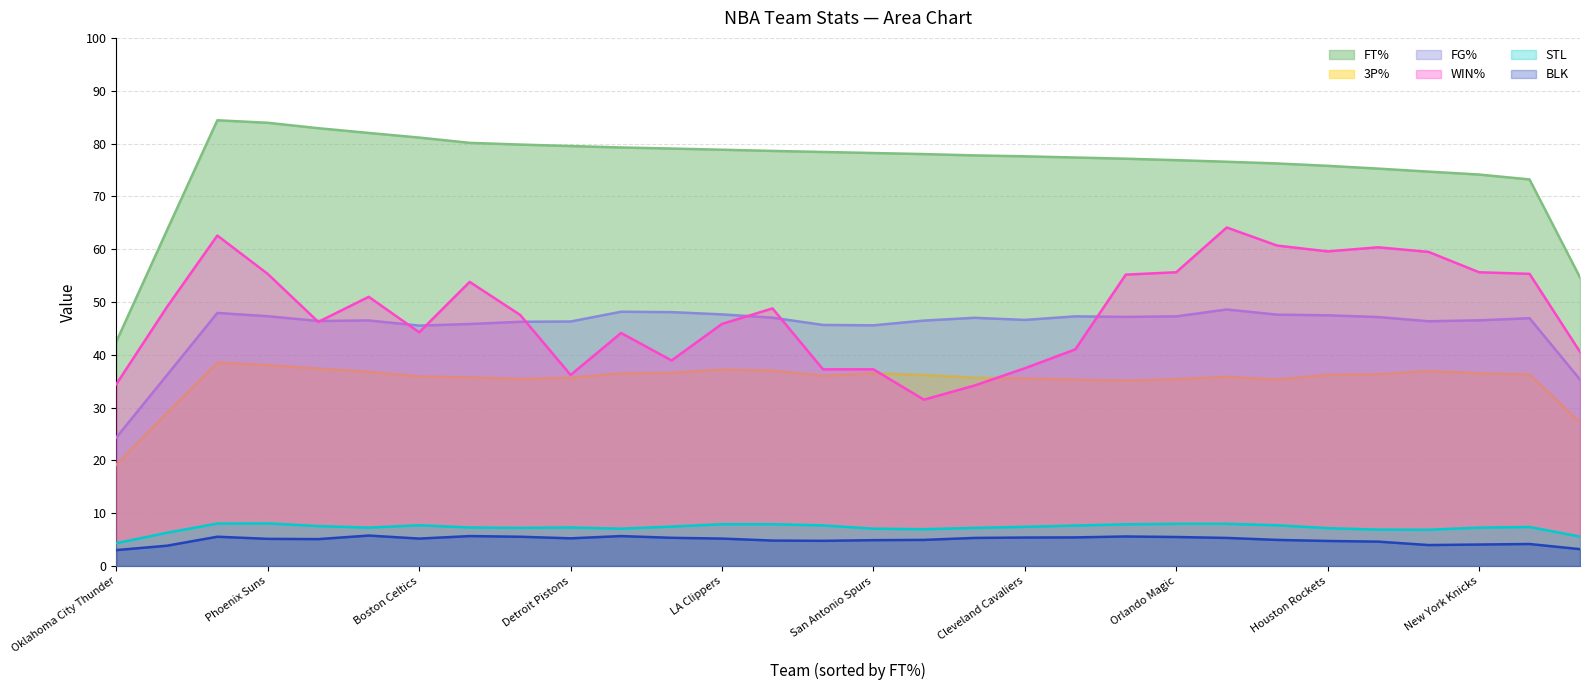

What is the greatest value displayed?

84.4